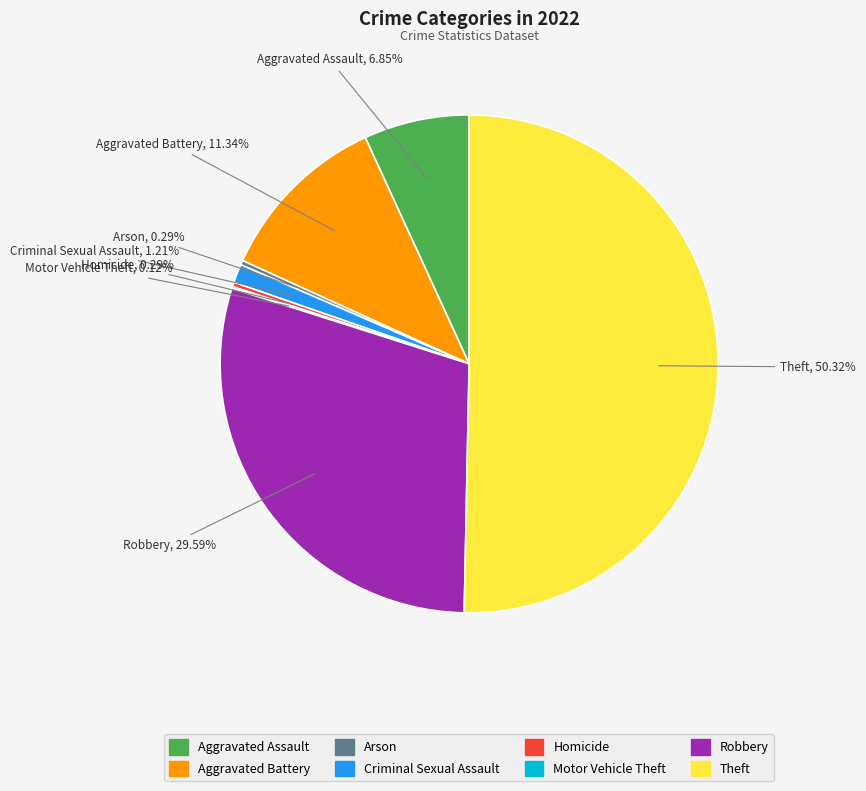

Which slice represents more than half of the pie?

Theft